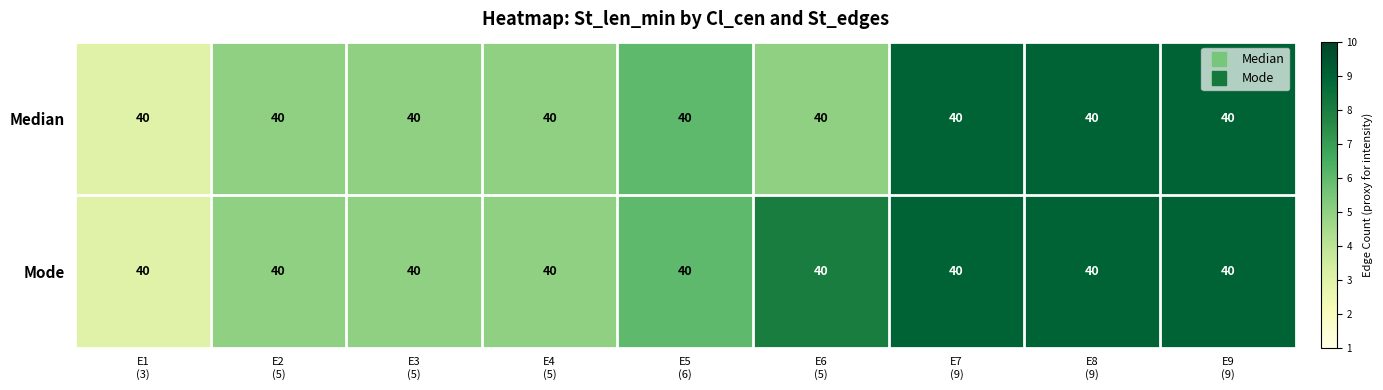

How many values in the Median series are below 5?

1